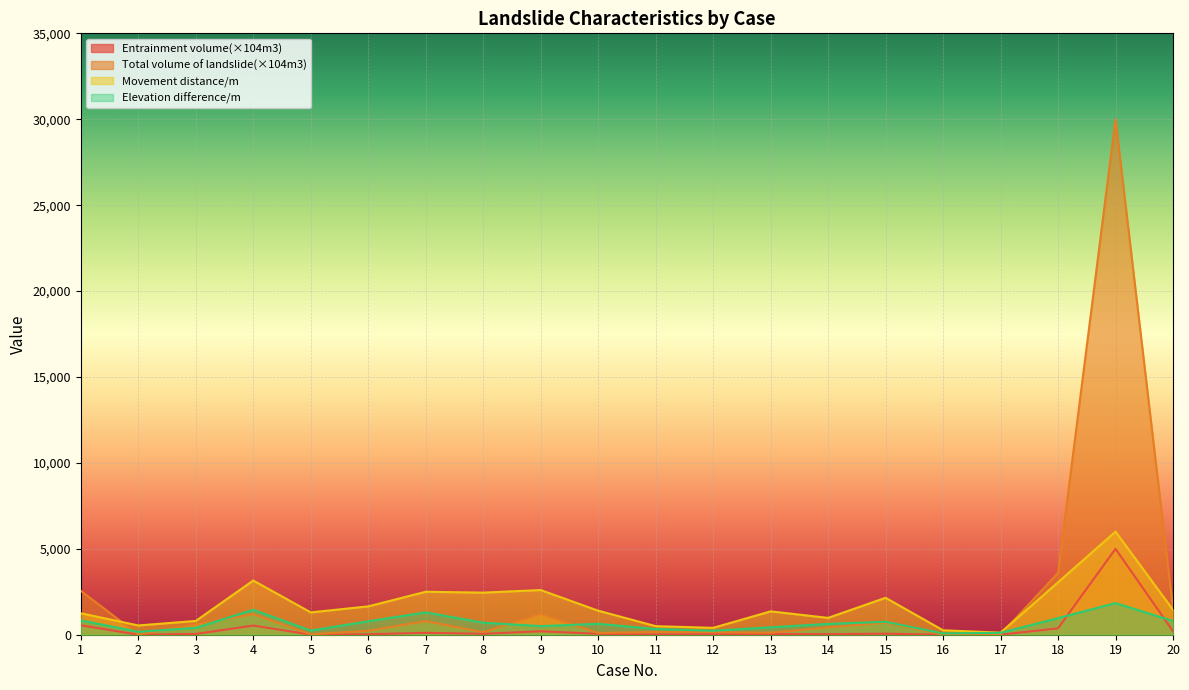

How many values in the Elevation difference/m series exceed 635?

9